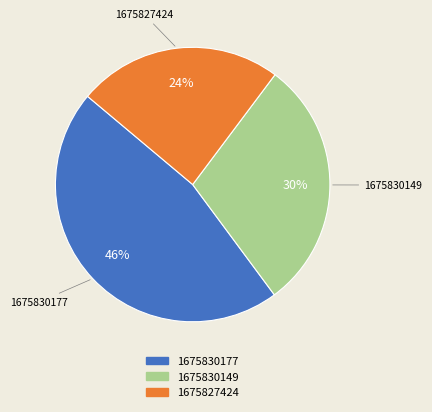

What is the largest slice in the pie chart?

1675830177